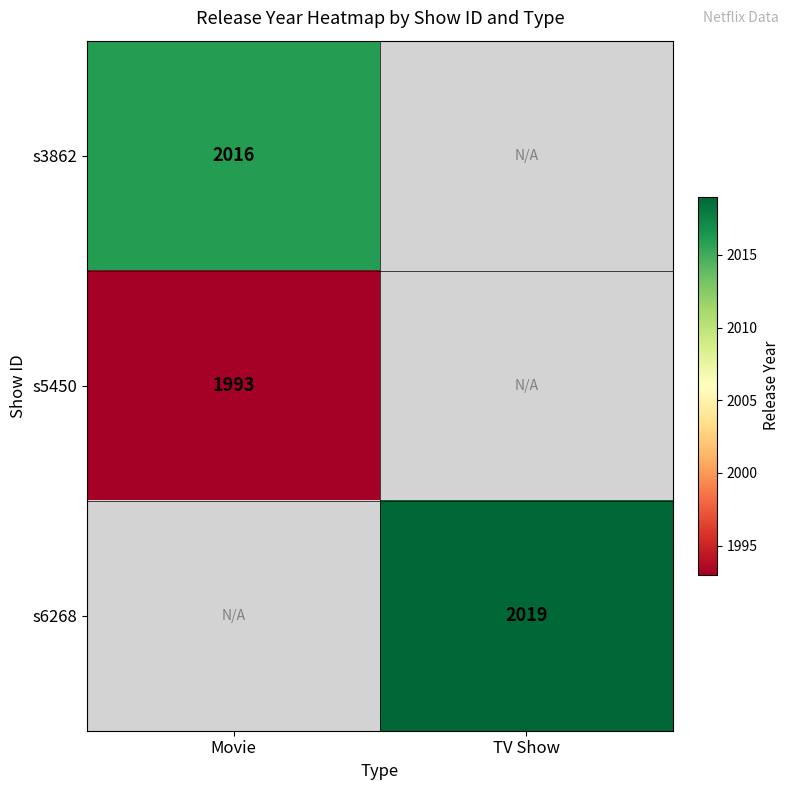

True or false: s5450 has a value of 1993 at Movie.

True